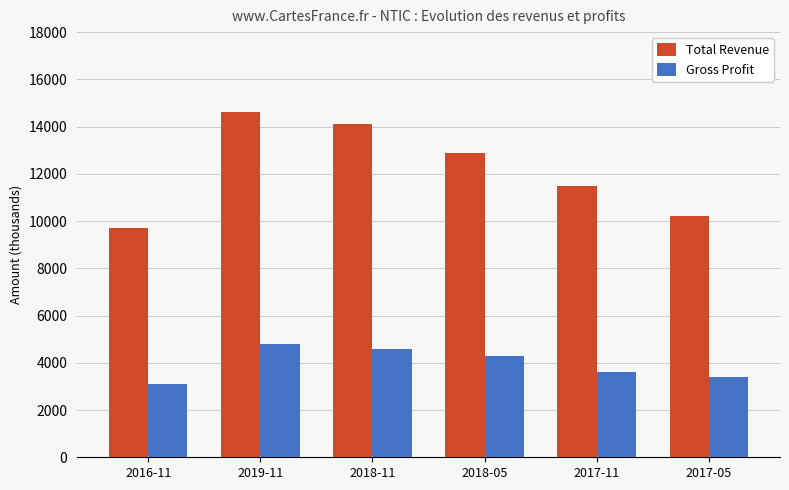

The Total Revenue series shows 14600 at 2019-11. True or false?

True